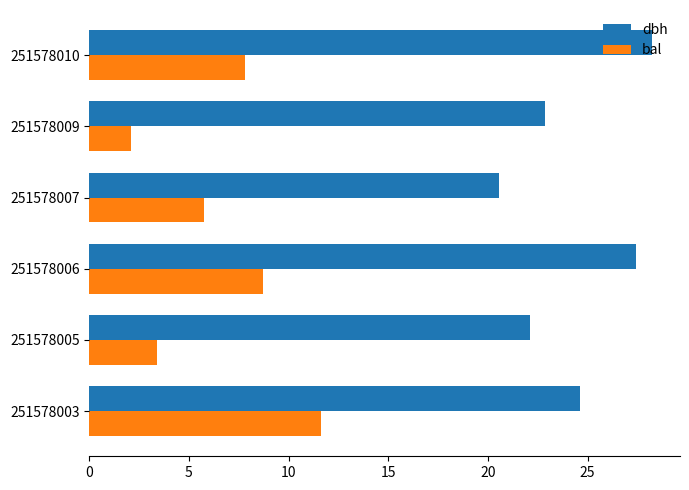

What are all the series names shown in the legend?

dbh, bal